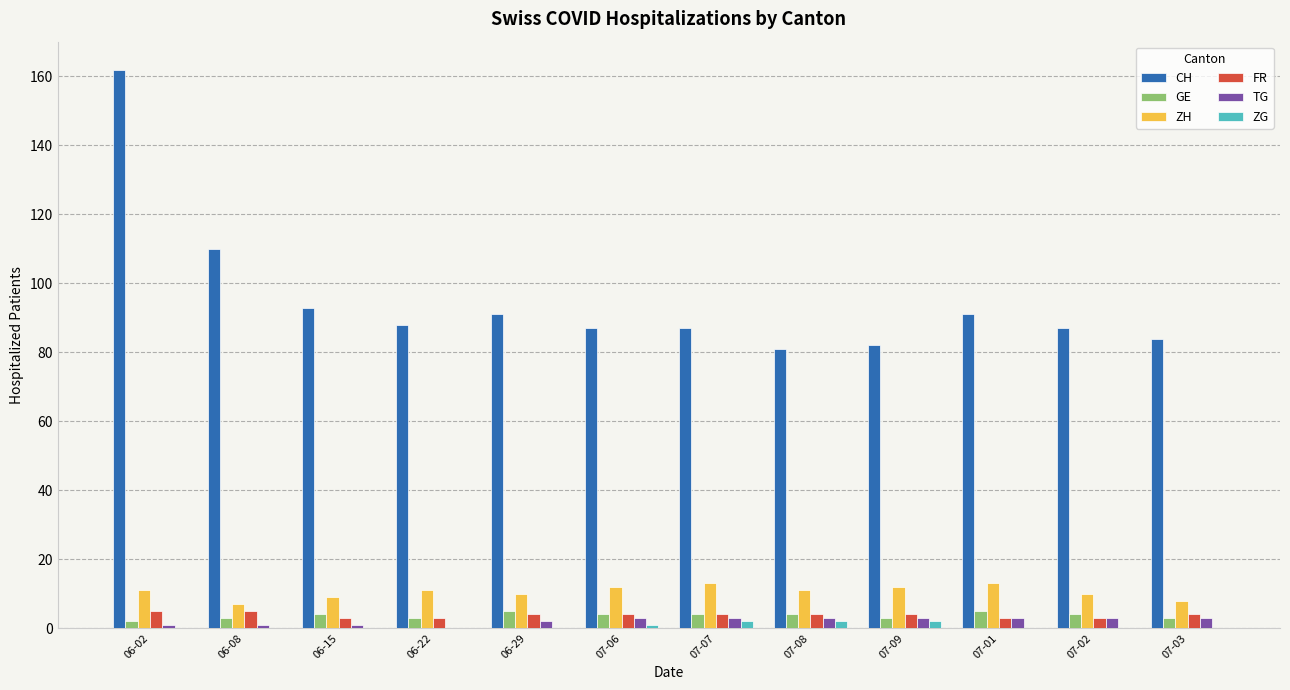

How many distinct data groups are displayed?

6